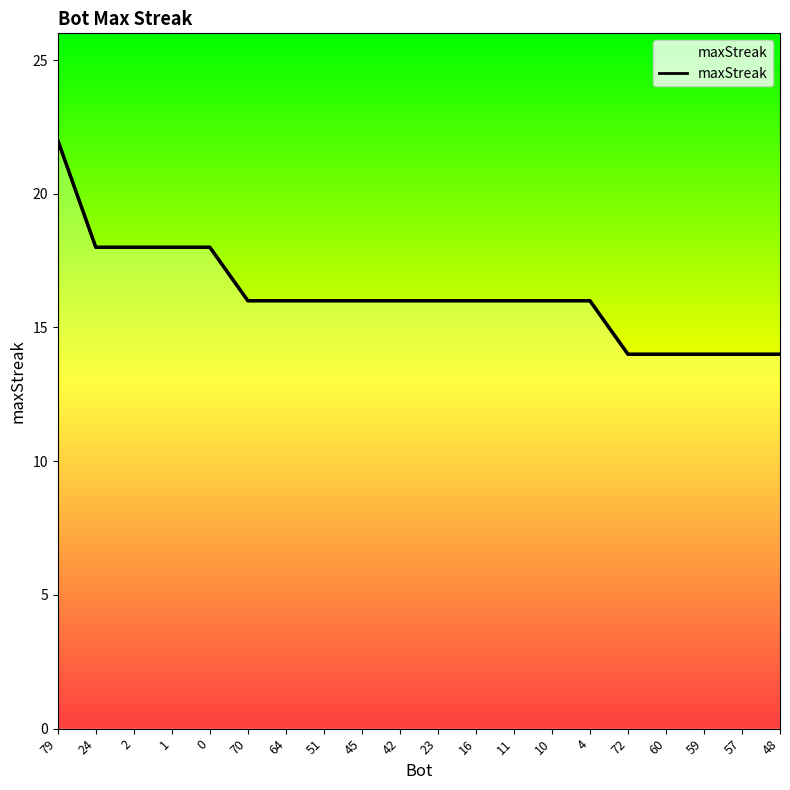

Is it true that the value at 0 is 28?

False